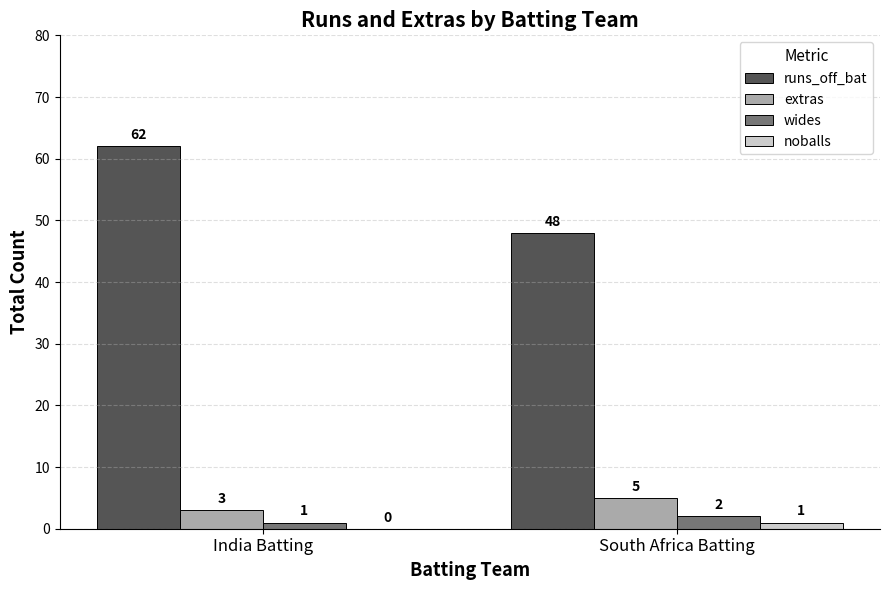

What are all the series names shown in the legend?

runs_off_bat, extras, wides, noballs